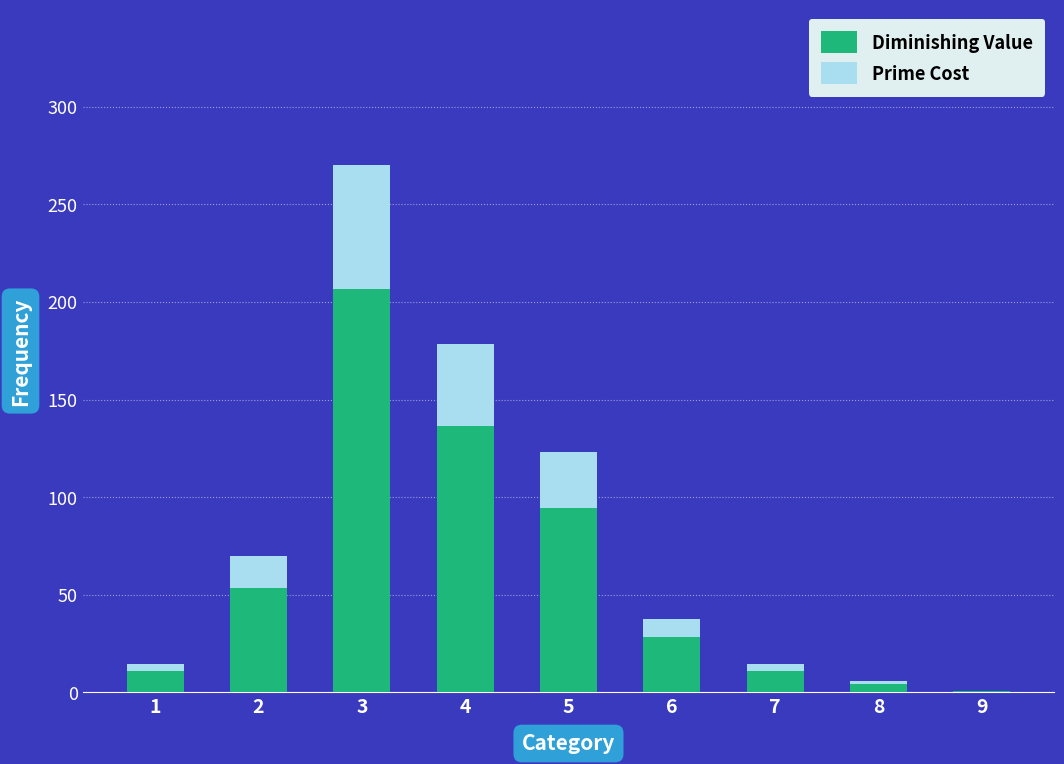

The Diminishing Value series shows 38.4 at 6. True or false?

False